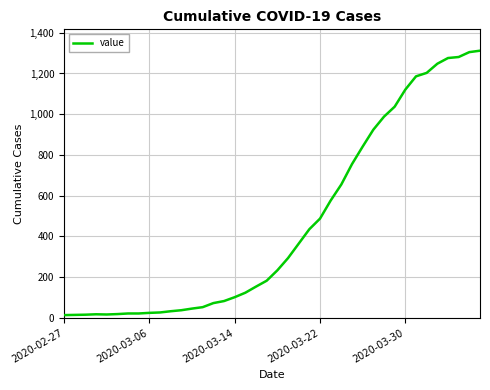

What is the difference between the maximum and minimum values?

1299